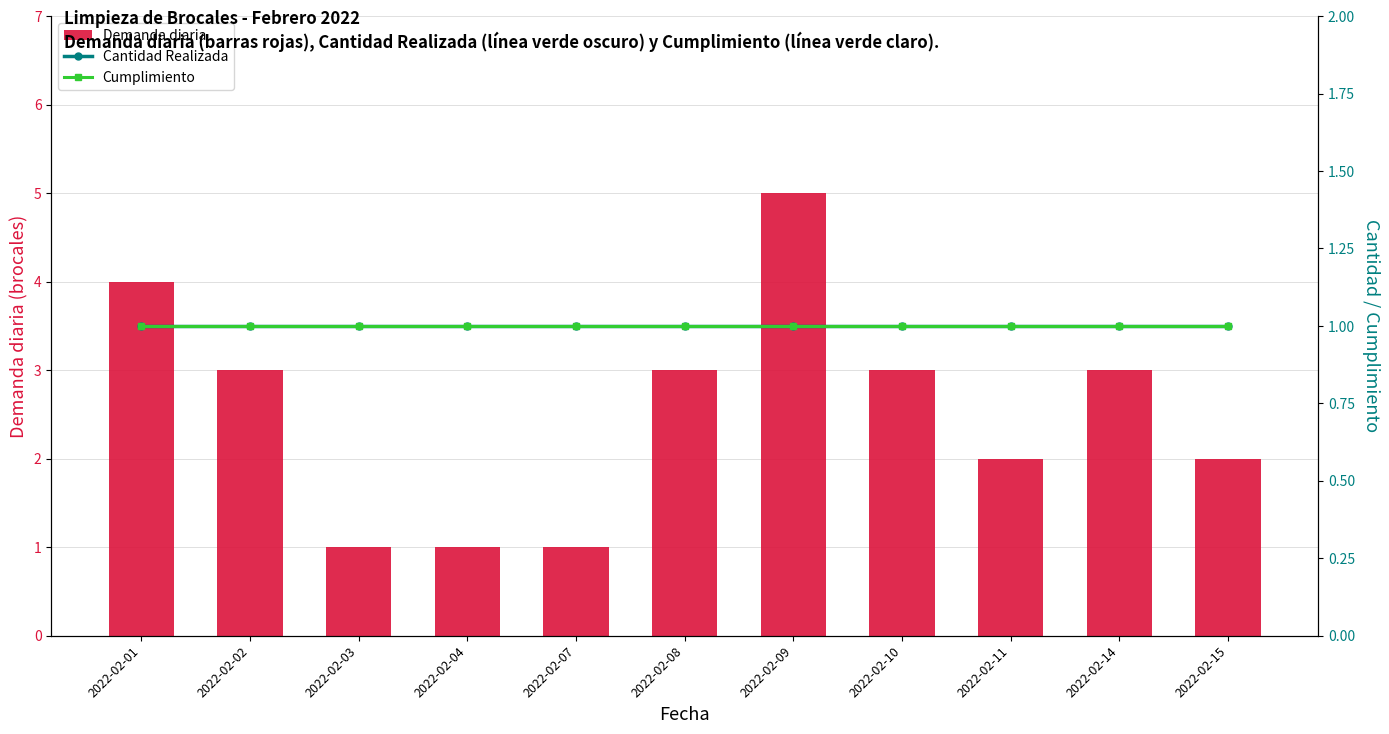

Rank the series at 2022-02-03 from highest to lowest value.

Demanda diaria, Cantidad Realizada, Cumplimiento